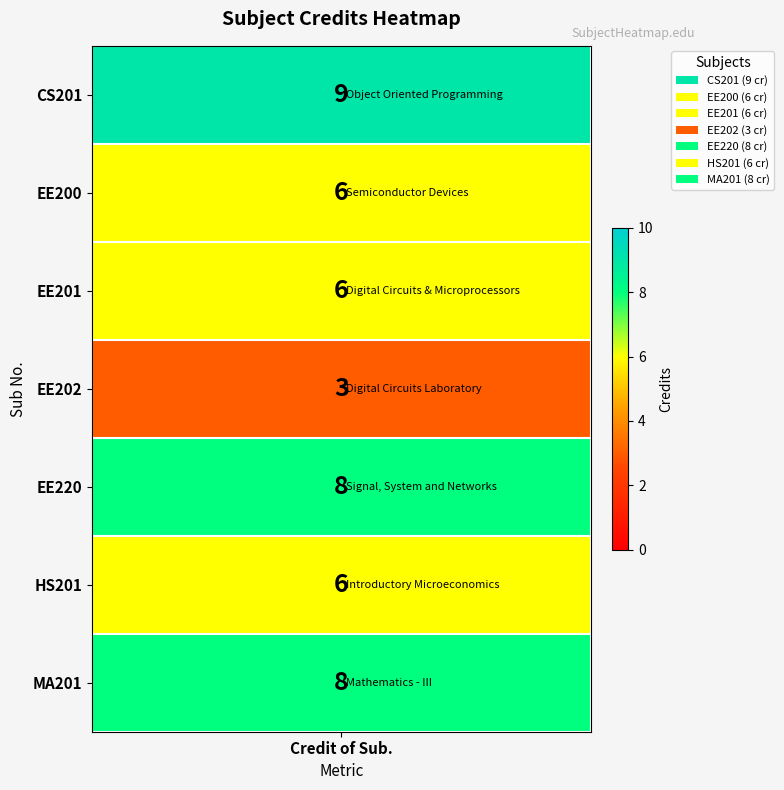

Reading right to left, transcribe all the data shown in this chart.

8	6	8	3	6	6	9